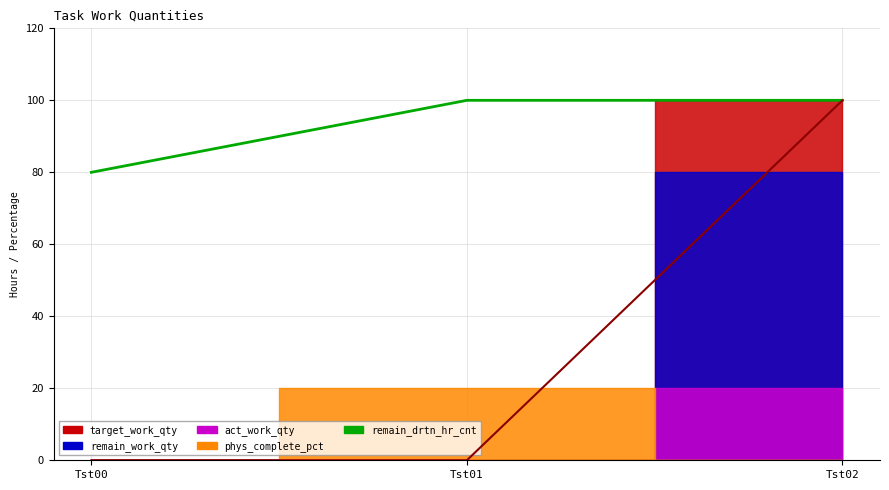

Which series has the widest spread of values?

target_work_qty_line